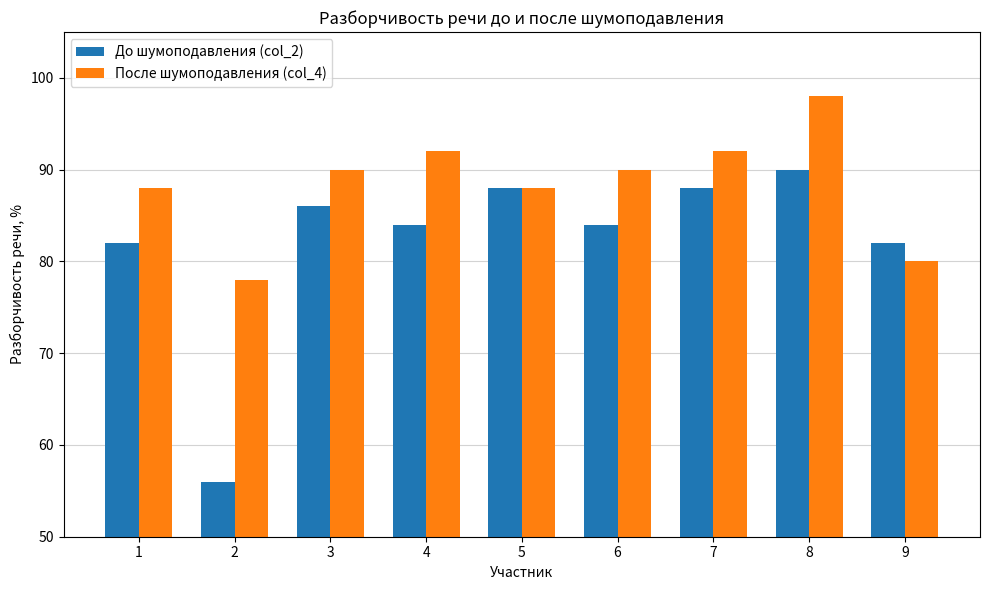

Which category has the highest value in the До шумоподавления (col_2) series?

8